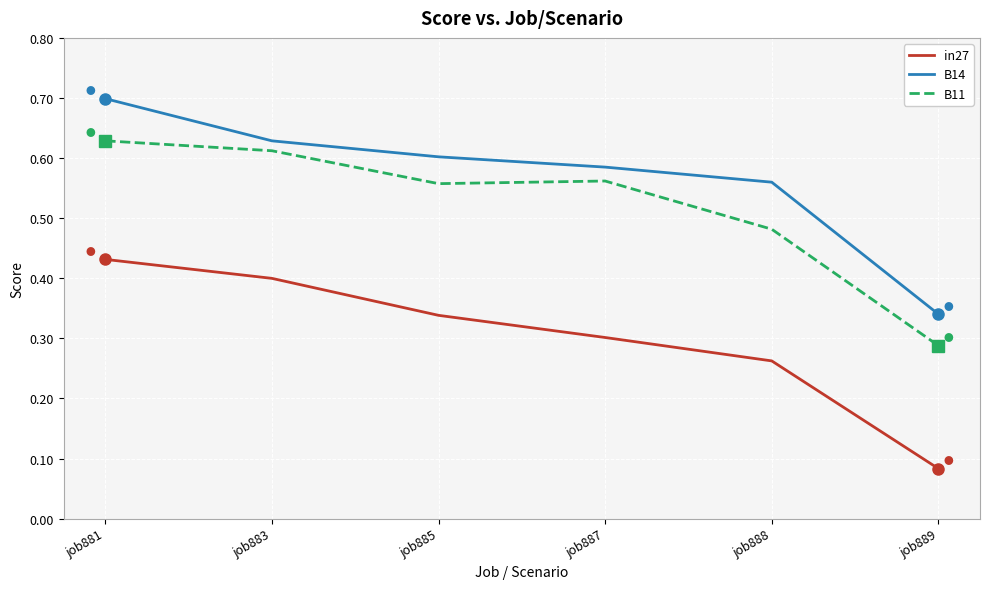

At which label does in27 reach its peak?

job881